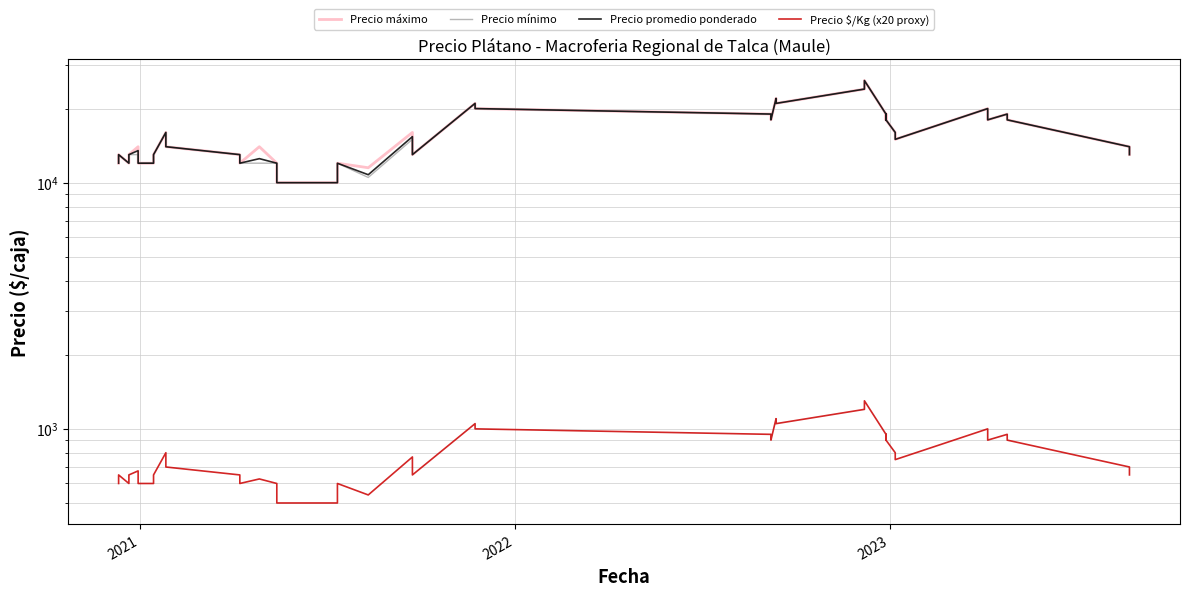

What is the average value of the Precio máximo series?

15812